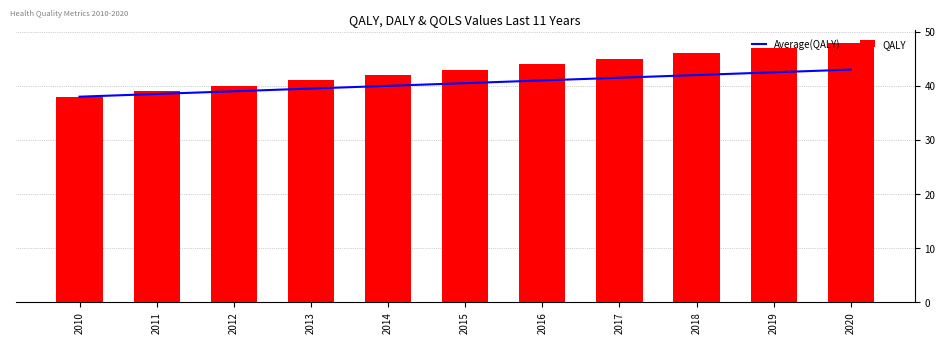

What is the difference between the maximum and minimum values in the Average(QALY) series?

5.0